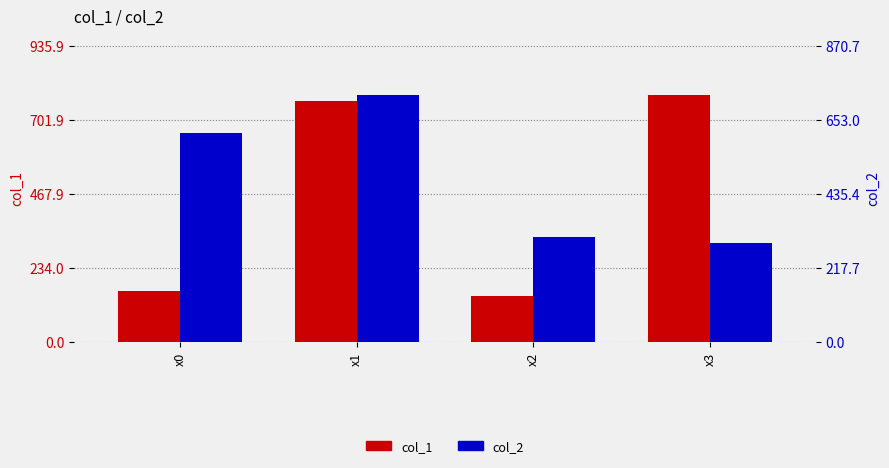

What is the smallest value displayed?

145.5